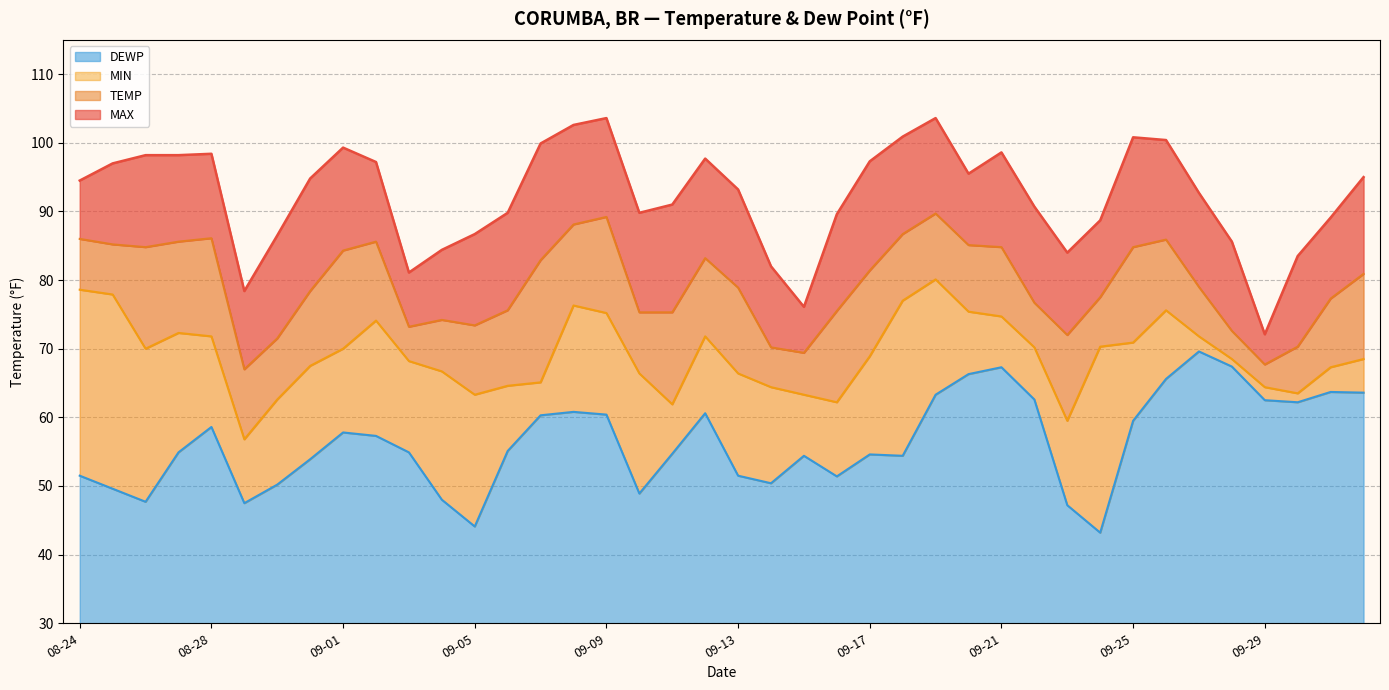

True or false: MIN has more than 2 points higher than both neighbors.

True